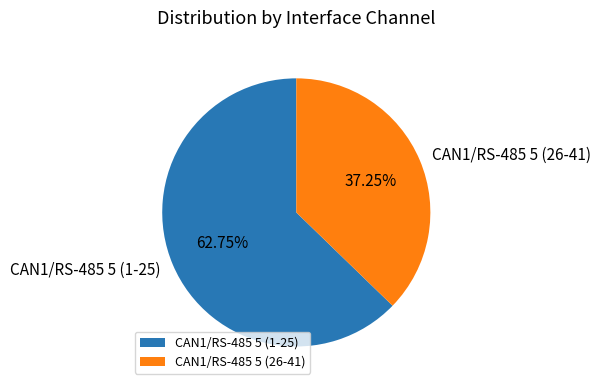

What is the smallest slice in the pie chart?

CAN1/RS-485 5 (26-41)